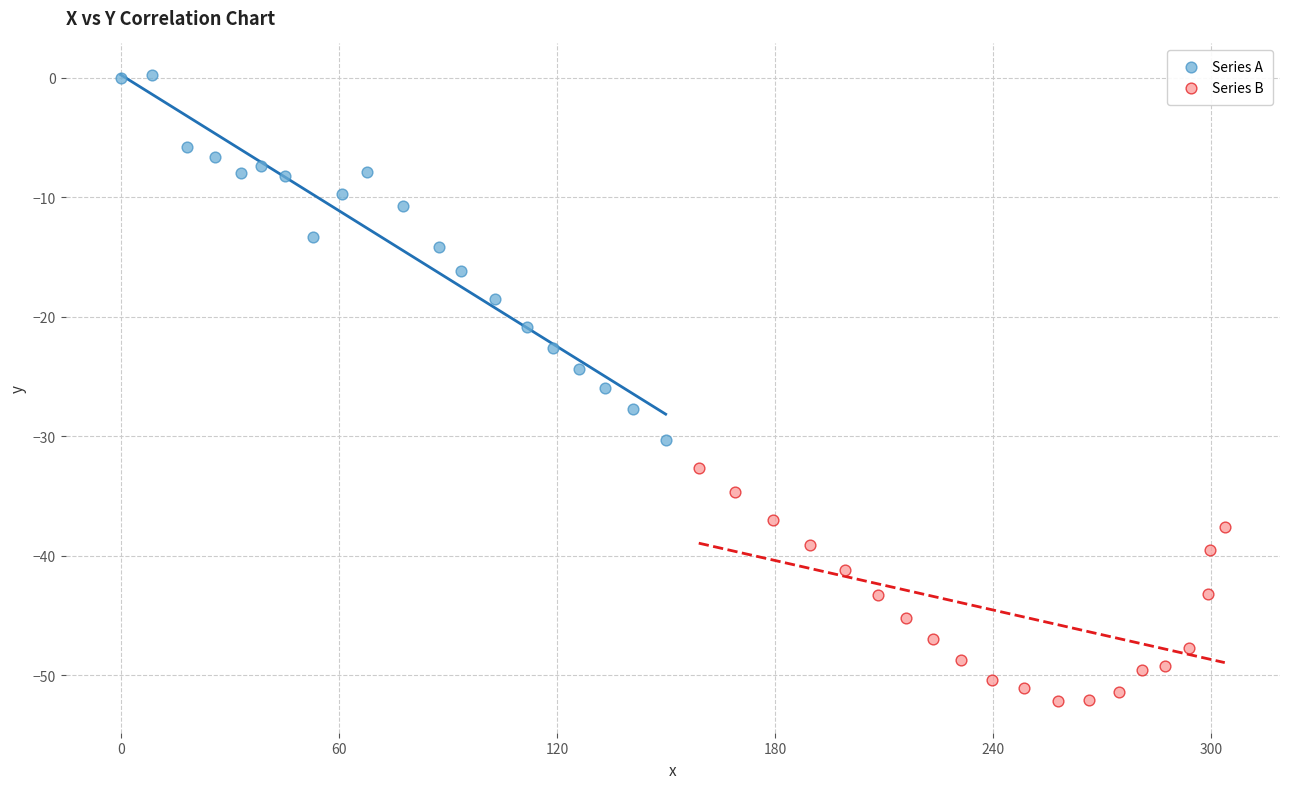

Which series contains the highest Y value?

Series A